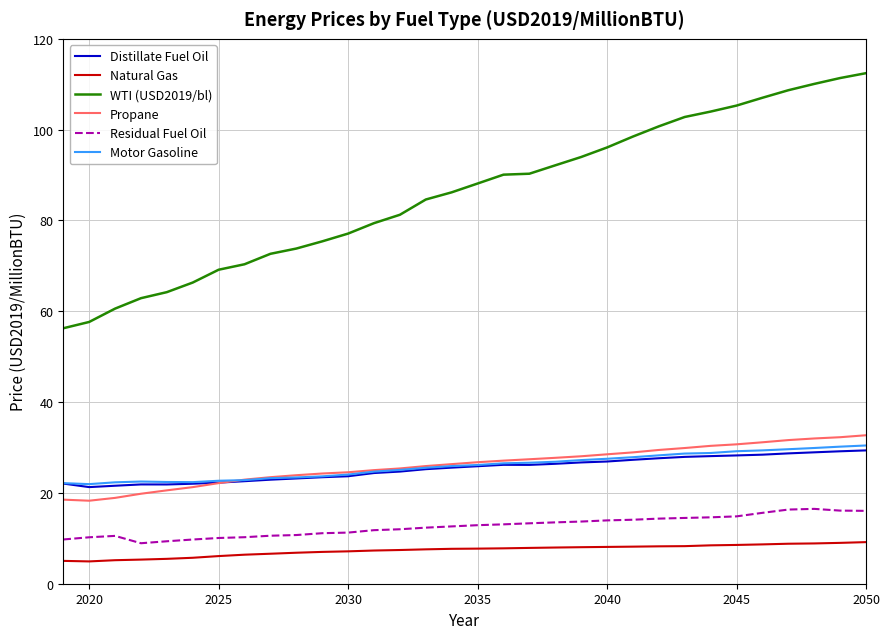

True or false: Distillate Fuel Oil and WTI (USD2019/bl) cross at least once.

False